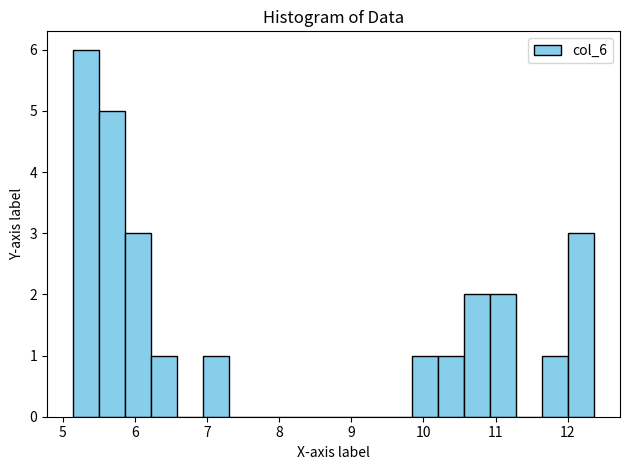

Around what value on the x-axis is the tallest bar? Give the approximate position of its centre, as read against the axis.

5.3